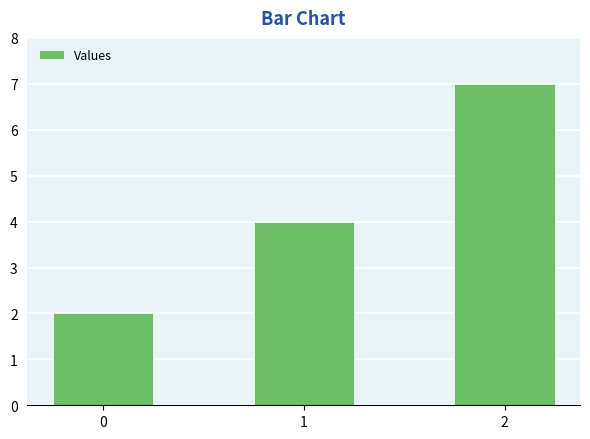

Count the values in the range 2 to 7.

3